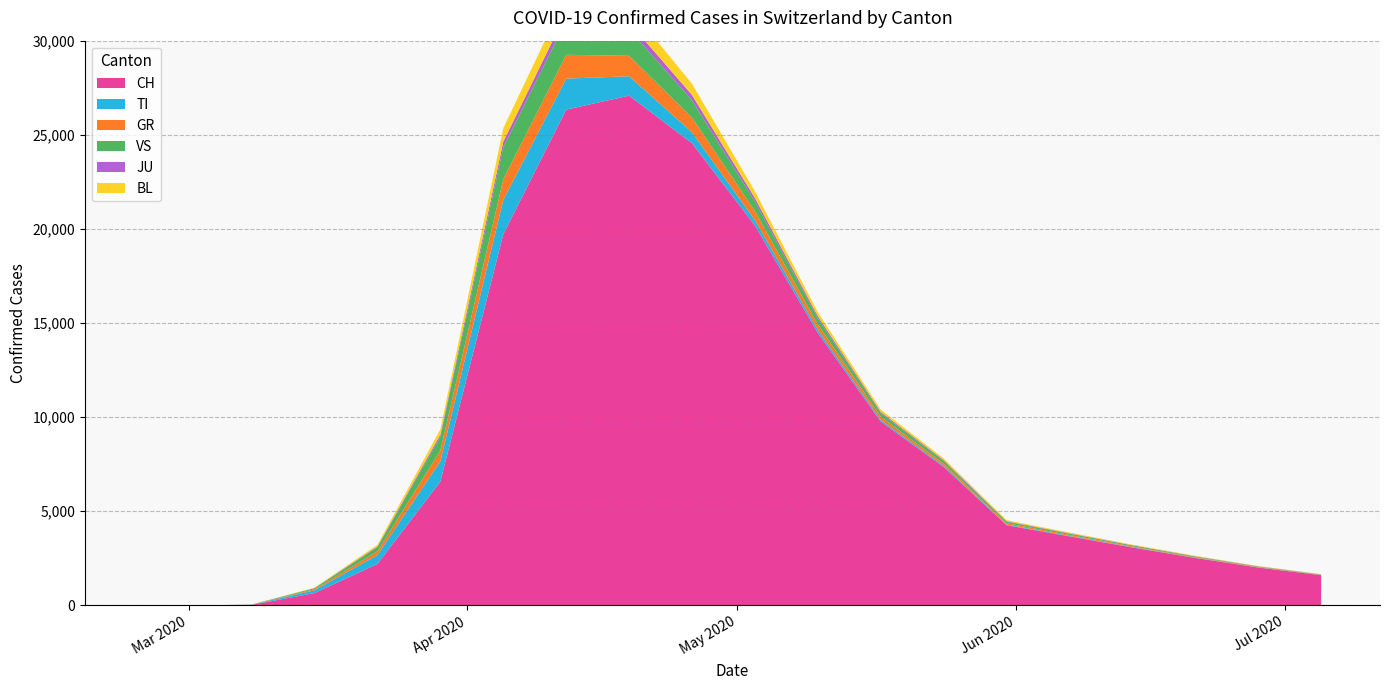

Reading left to right, extract all data points from this chart.

CH: 0	0	0	0	0	0	0	0	27	652	2200	6575	19706	26336	27078	24551	20176	14470	9765	7354	4258	3663	3073	2517	2009	1602
TI: 0	0	0	0	0	0	0	0	11	148	469	1077	1832	1648	1032	579	284	162	82	61	36	26	19	14	10	6
GR: 0	0	0	0	0	0	0	0	4	57	200	581	1094	1266	1085	784	481	296	172	116	69	53	39	29	20	14
VS: 0	0	0	0	0	0	0	0	2	56	227	725	1700	1813	1406	921	518	326	198	143	82	64	49	36	26	18
JU: 0	0	0	0	0	0	0	0	0	8	36	115	298	396	366	280	181	109	63	46	27	22	17	13	9	6
BL: 0	0	0	0	0	0	0	0	1	20	85	284	720	918	827	594	355	213	120	88	51	41	31	23	16	11